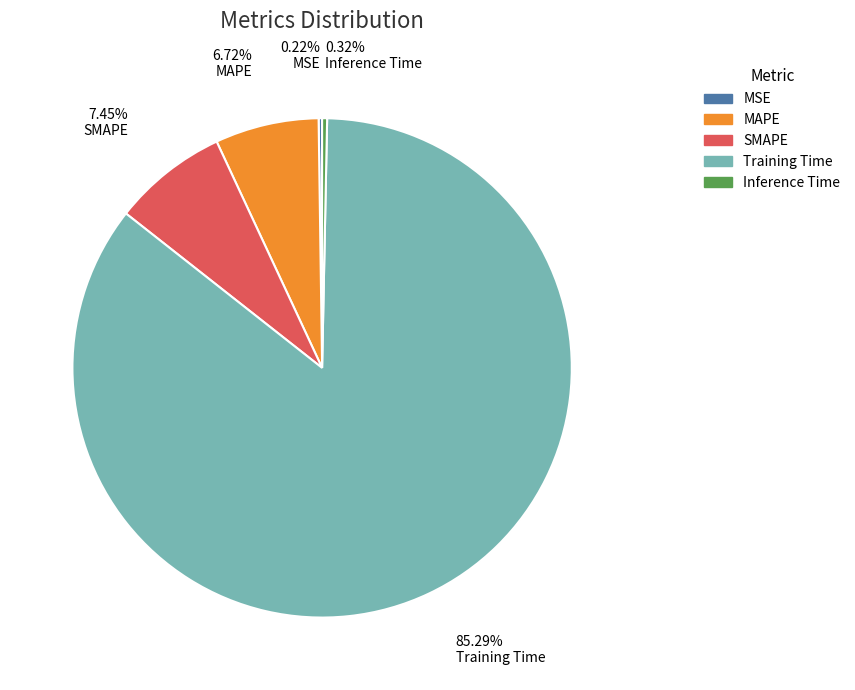

Is the sum of Inference Time and MAPE greater than half?

No